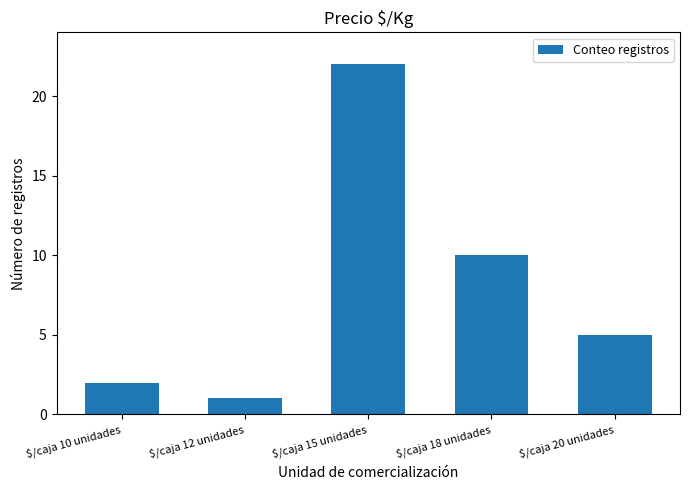

How many categories are shown in the chart?

5